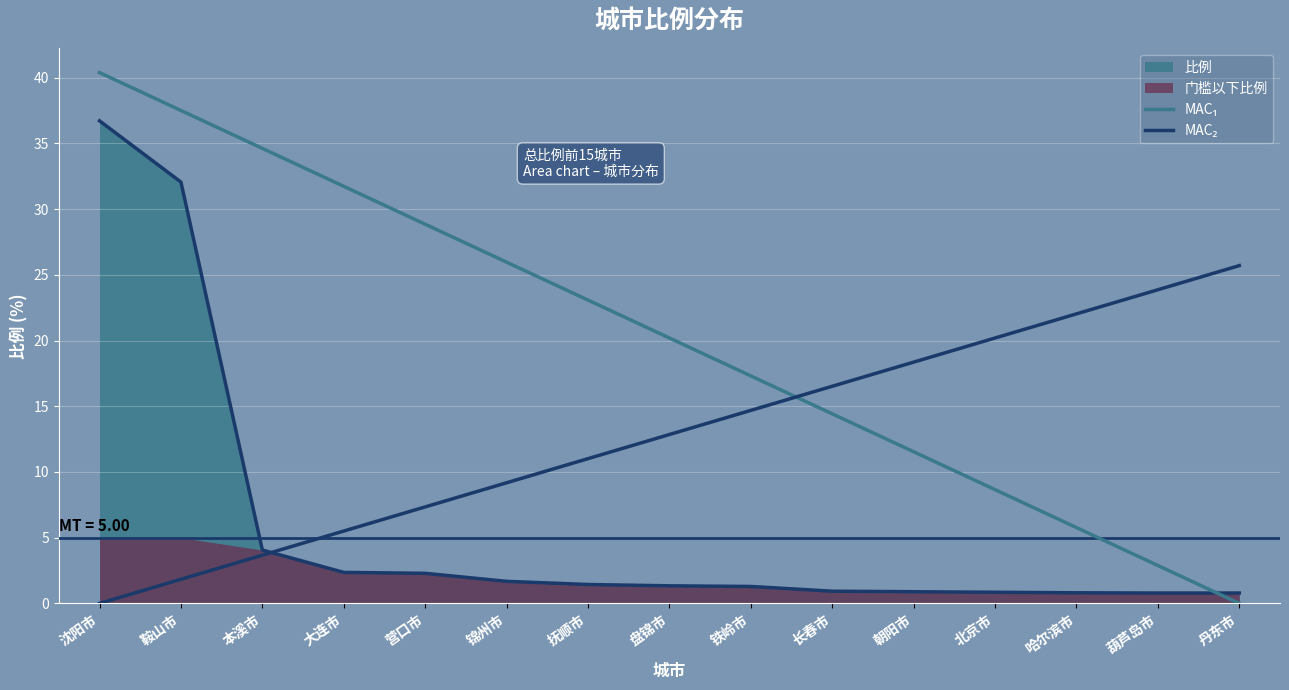

True or false: MAC₁ has a value of 8.7 at 北京市.

True